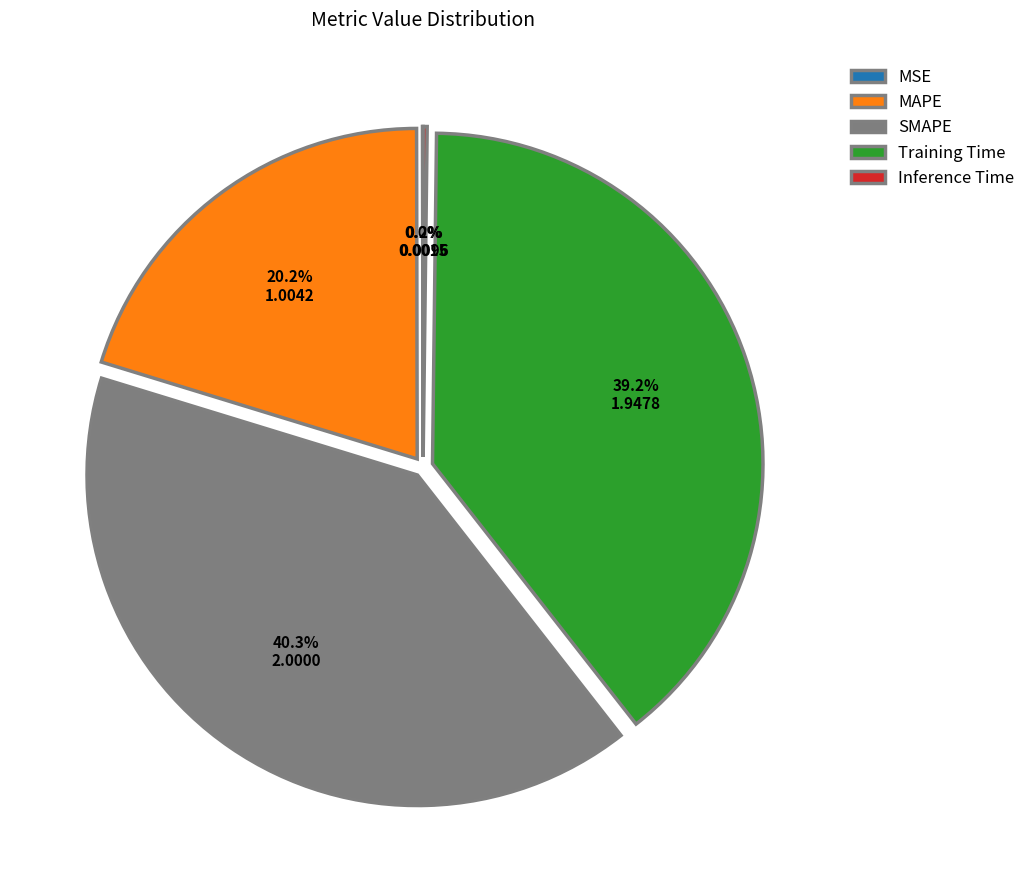

Which slice is the largest?

SMAPE